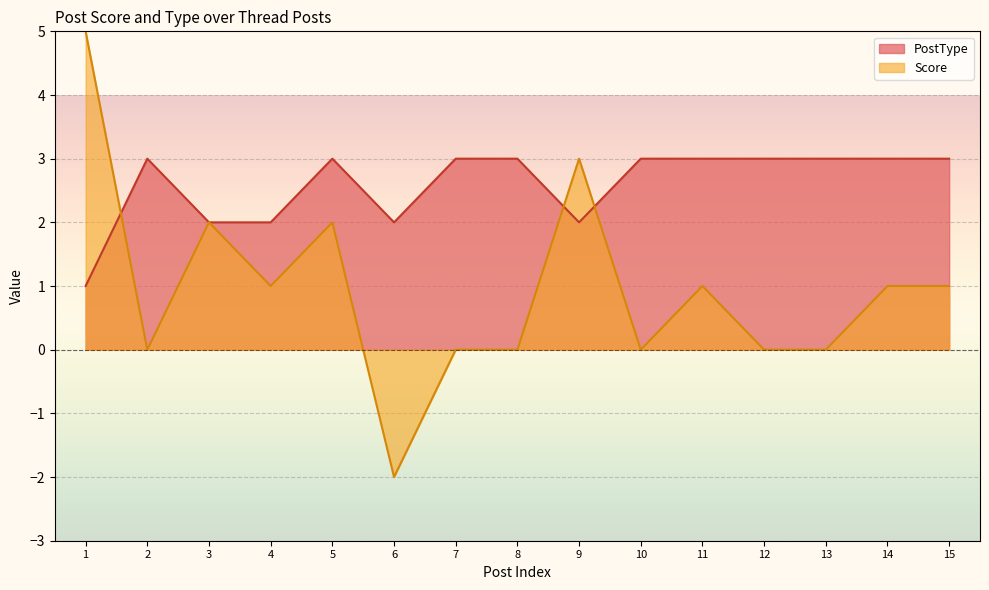

How many data points in Score are less than 1?

7